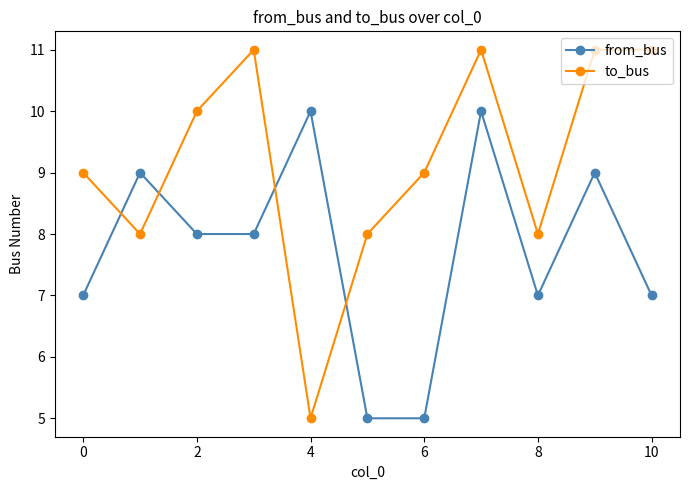

What is the average value of the from_bus series?

8